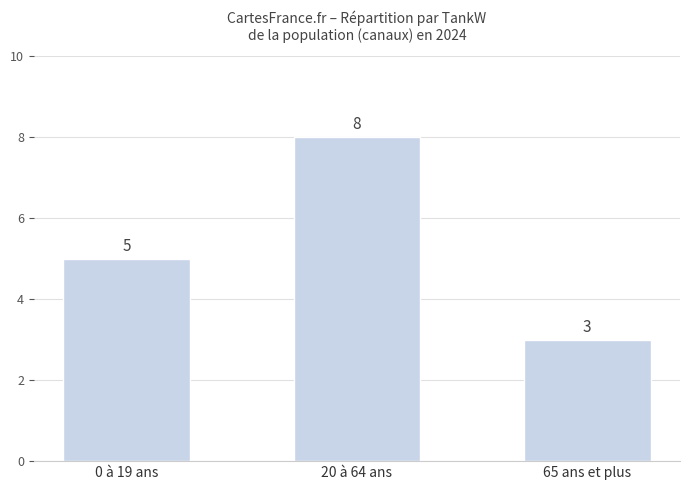

Between 0 à 19 ans and 65 ans et plus, which is larger?

0 à 19 ans